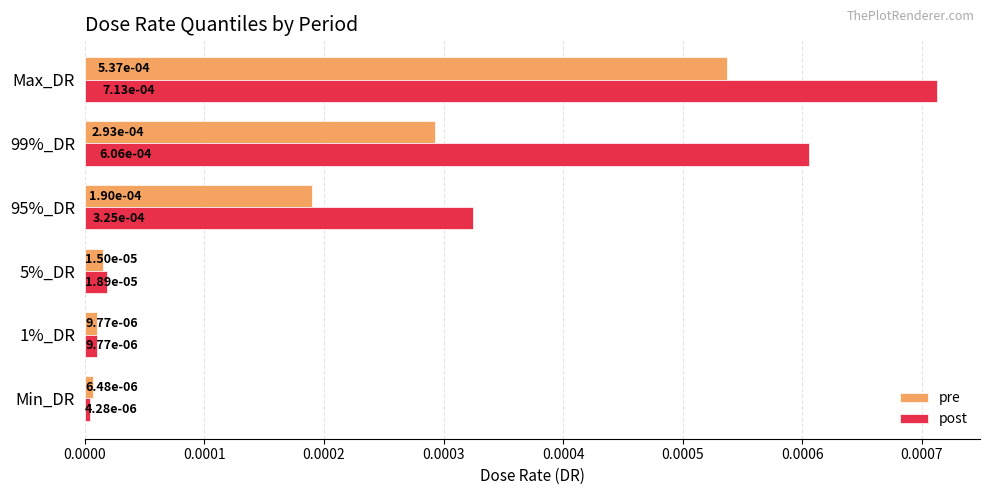

At how many categories does at least one series exceed 0?

6